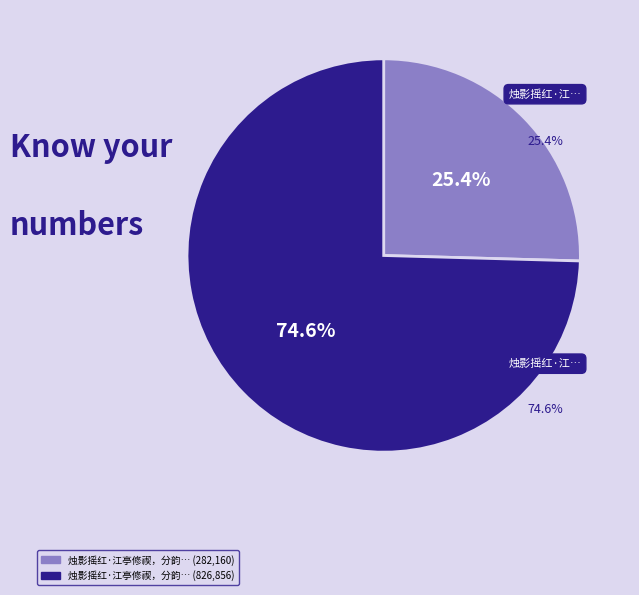

What is the change in value from 烛影摇红·江亭修禊，分韵赋诗 to 烛影摇红·江亭修禊，分韵赋诗。次珊馆长独为词，伯絅继之，余亦和作，仍用所分翠字韵?

+544696